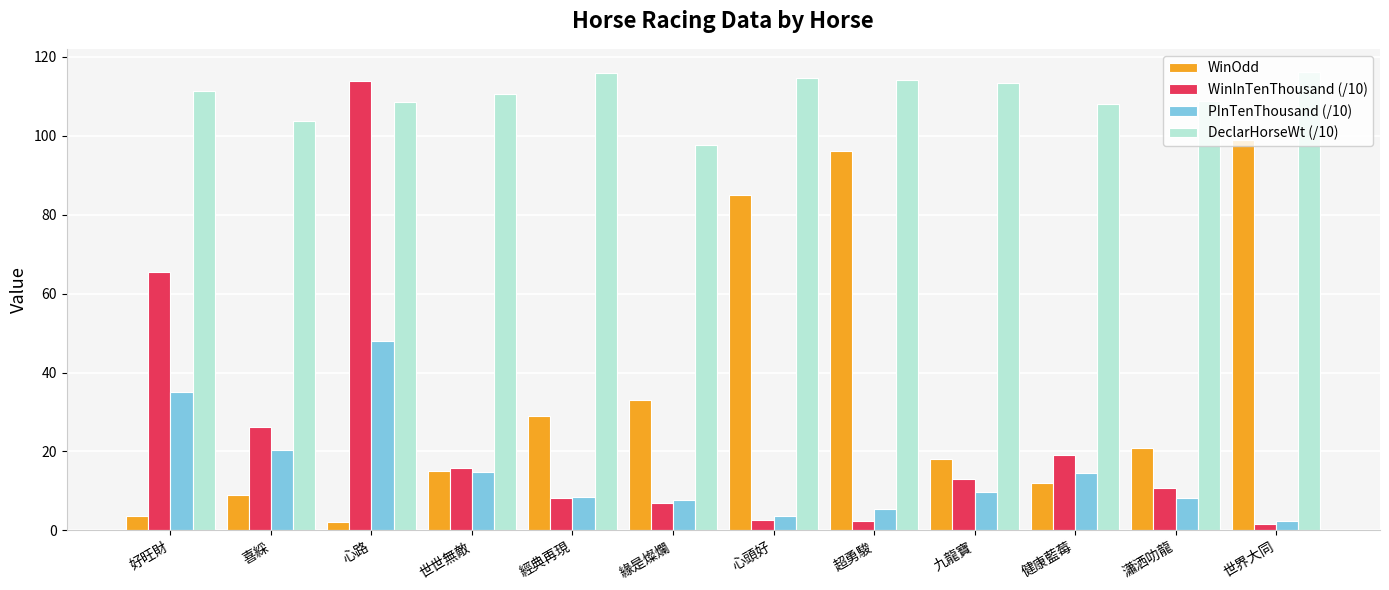

Where does the PInTenThousand (/10) series first go above 9?

好旺財